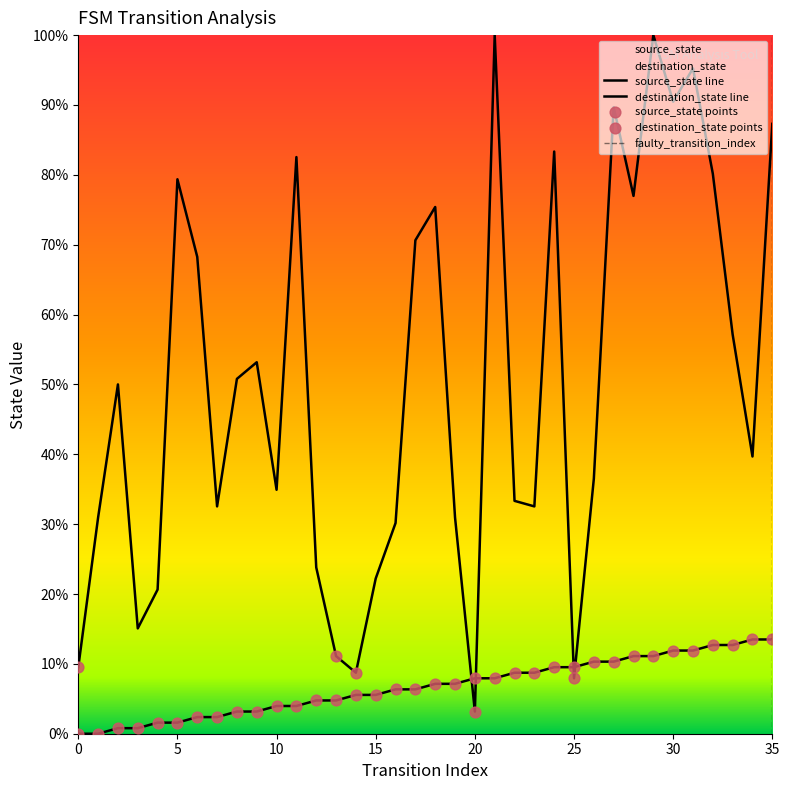

At which category is the sum across all series the highest?

29